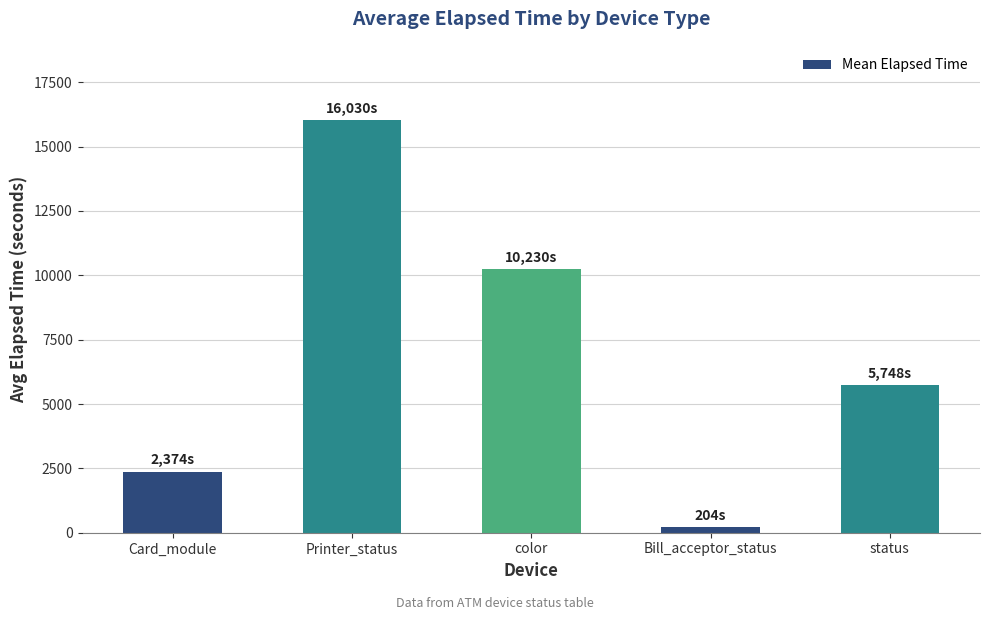

What is the label of the 5th bar from the right?

Card_module